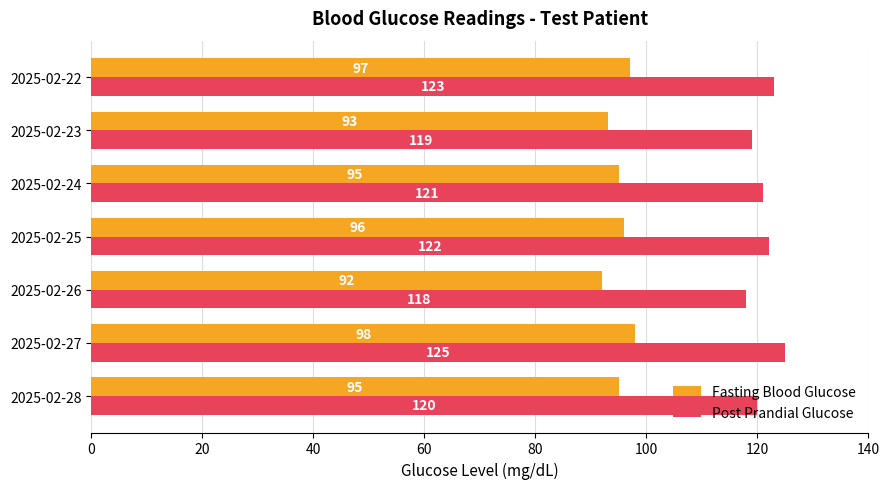

Which series has the widest spread of values?

Post Prandial Glucose